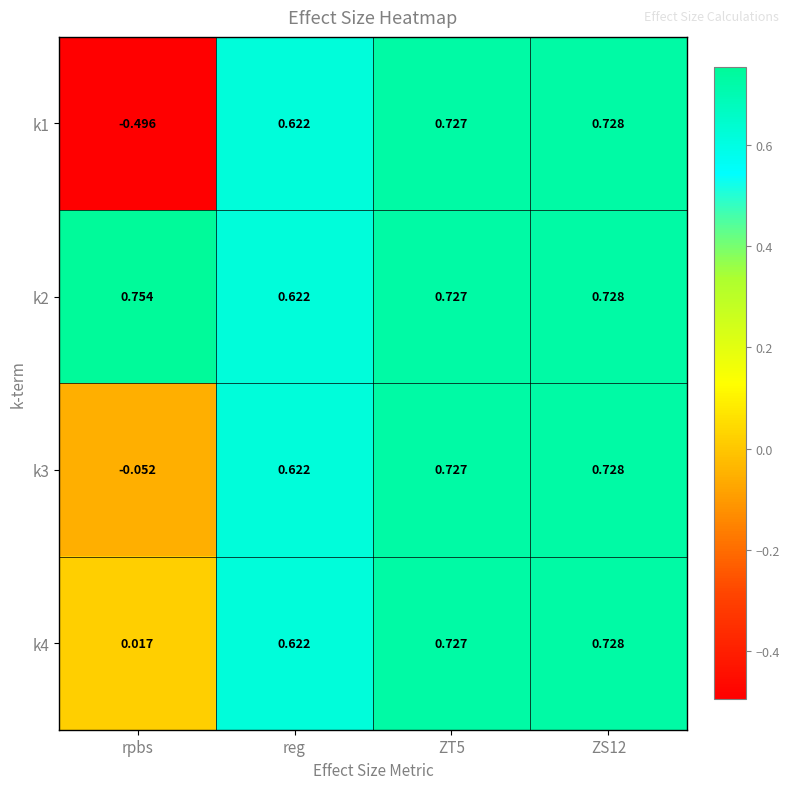

What is the total value across all series at ZT5?

2.9